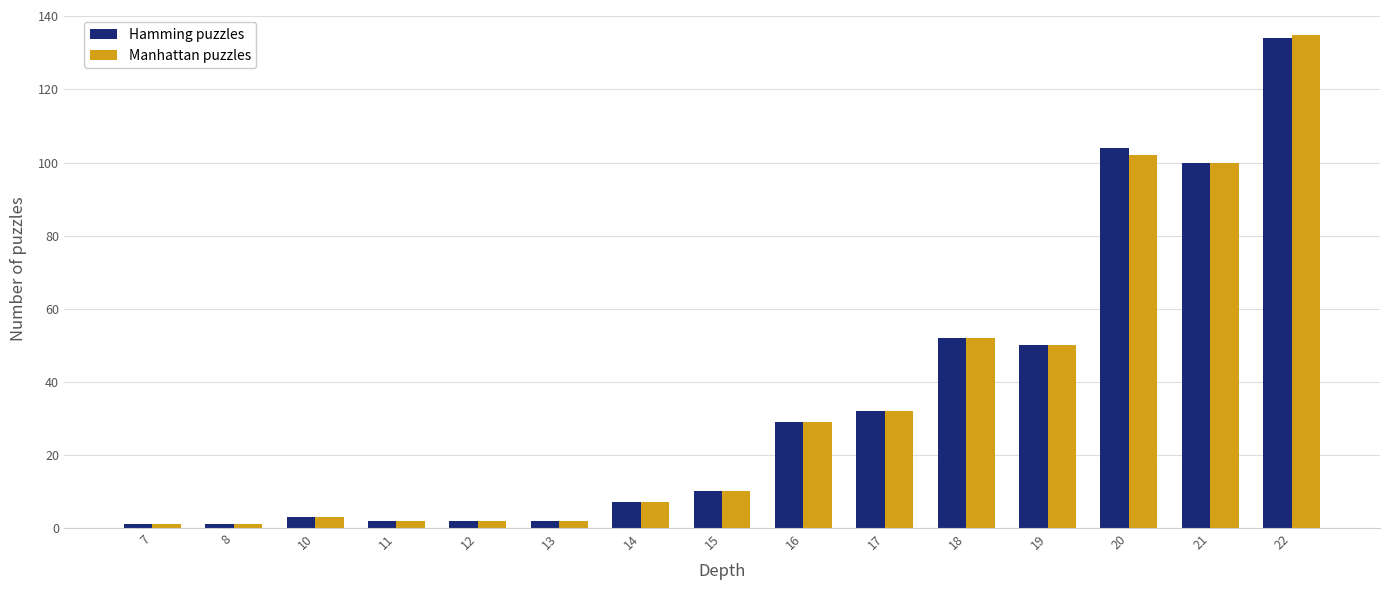

What is the difference between the maximum and minimum values in the Manhattan puzzles series?

134